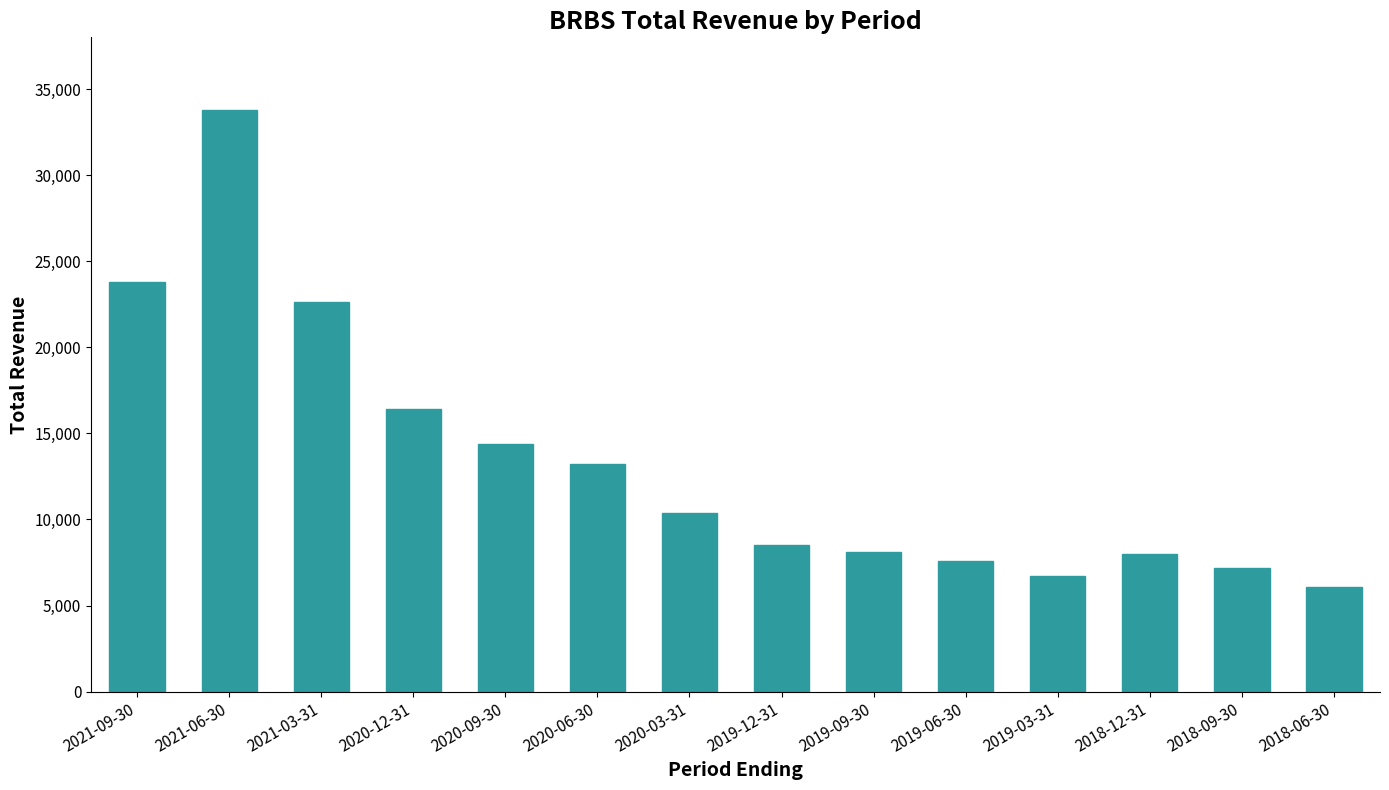

Between 2018-06-30 and 2018-09-30, which is larger?

2018-09-30